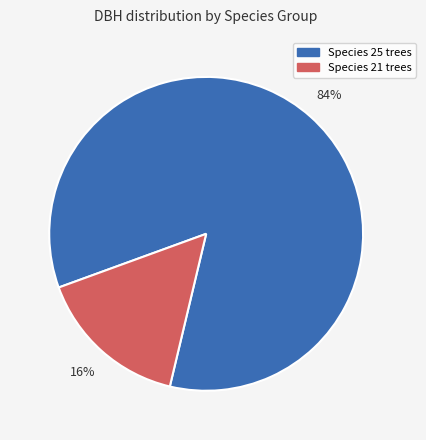

Is there any slice that represents more than half of the pie?

Yes